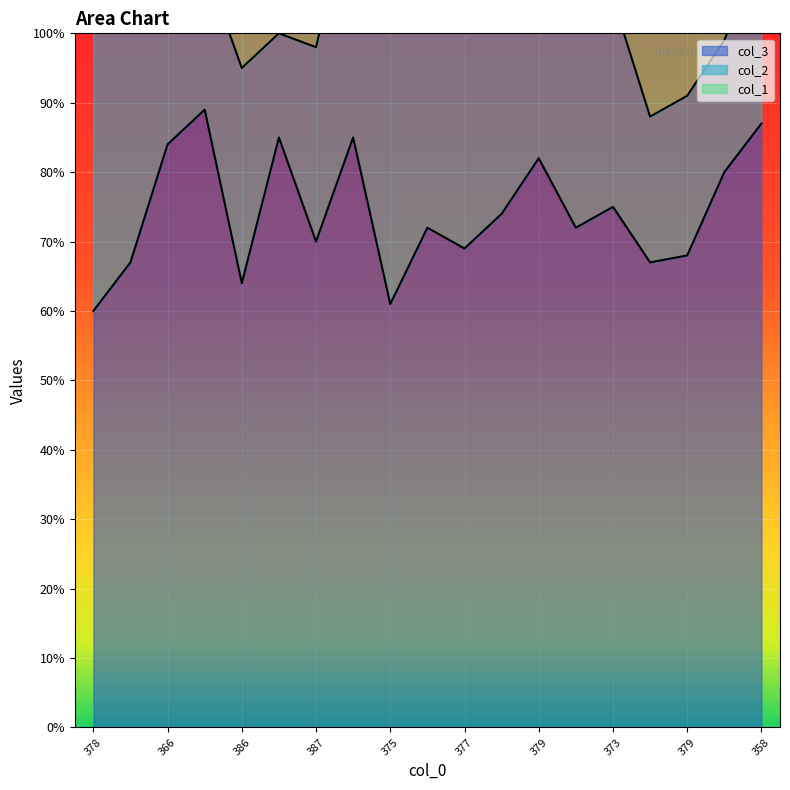

What is the average value of the col_1 series?

20